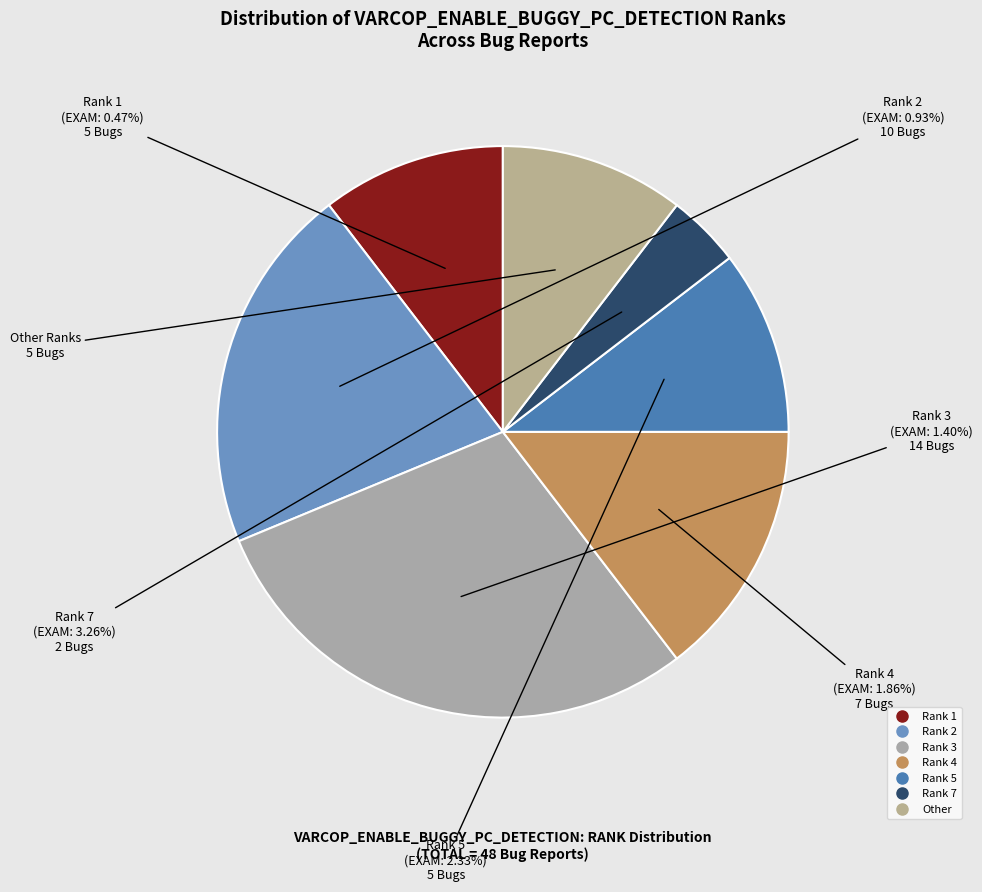

Count the number of slices in the pie.

7